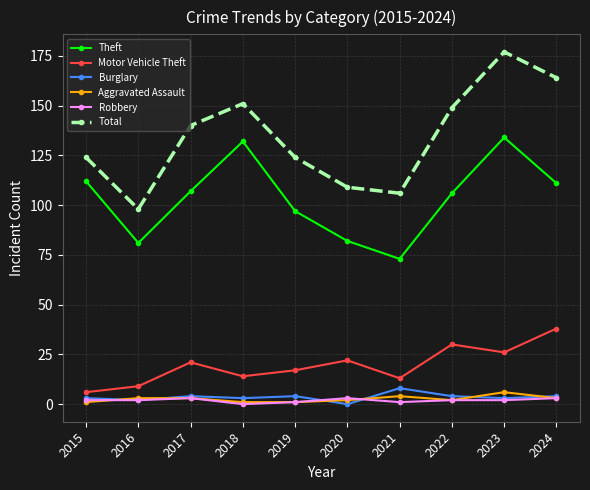

Is it true that Total equals 109 at 2020?

True